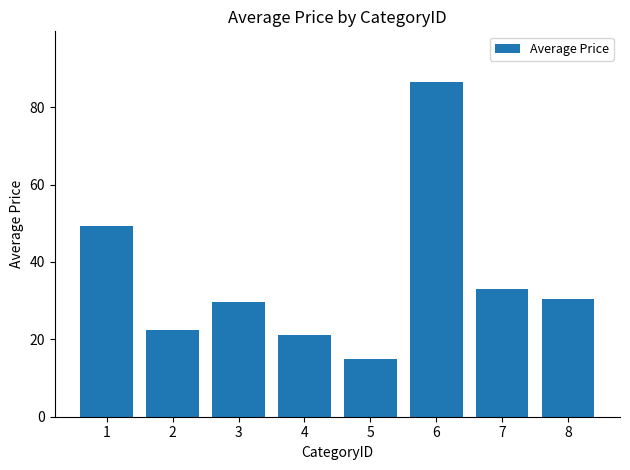

At which category does the chart reach its minimum across all series?

5